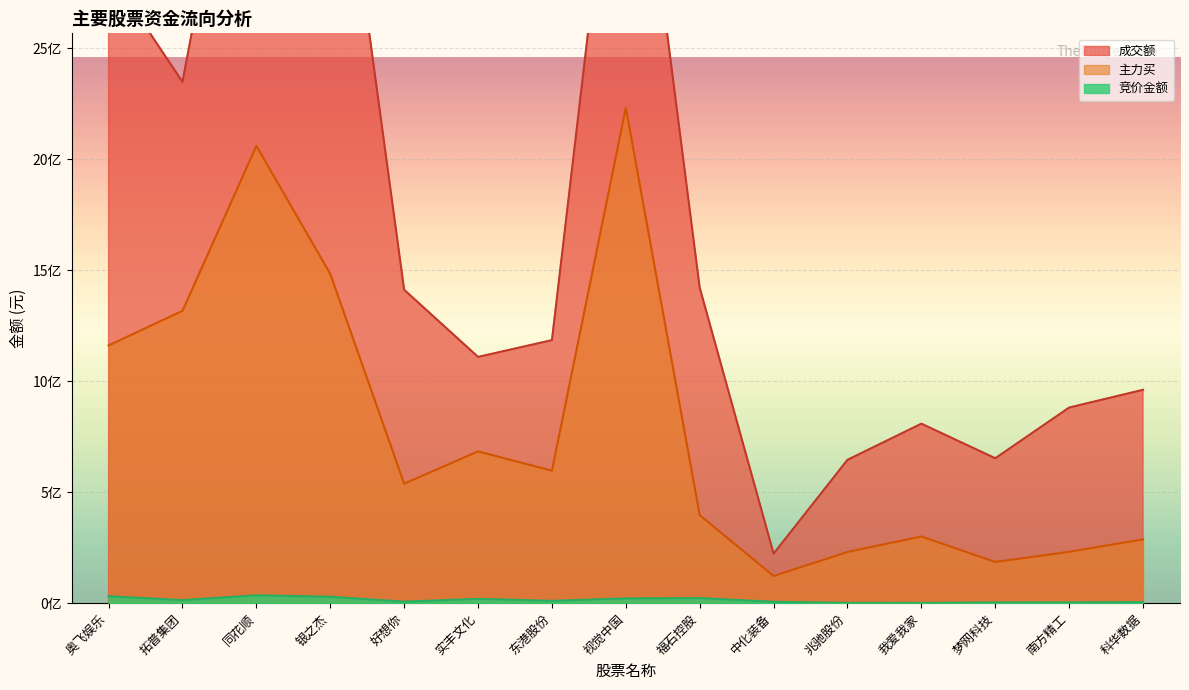

The value of 竞价金额 at 好想你 is 6709500. True or false?

True